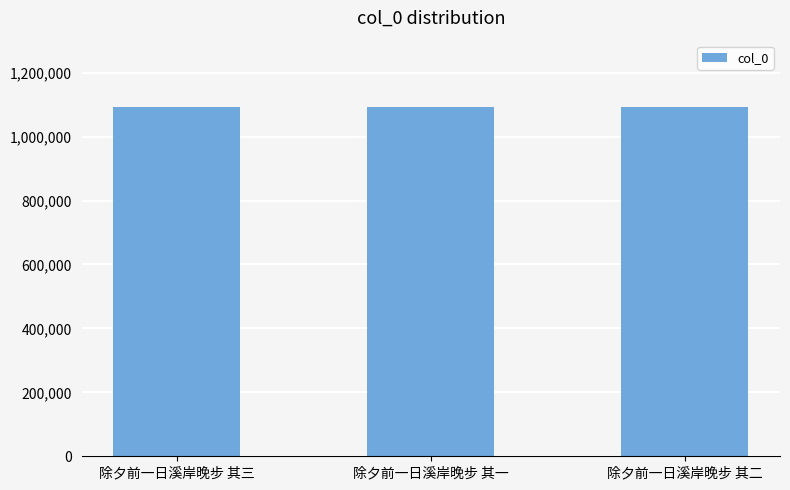

What is the ratio of the value at 除夕前一日溪岸晚步 其二 to the value at 除夕前一日溪岸晚步 其三?

1.0